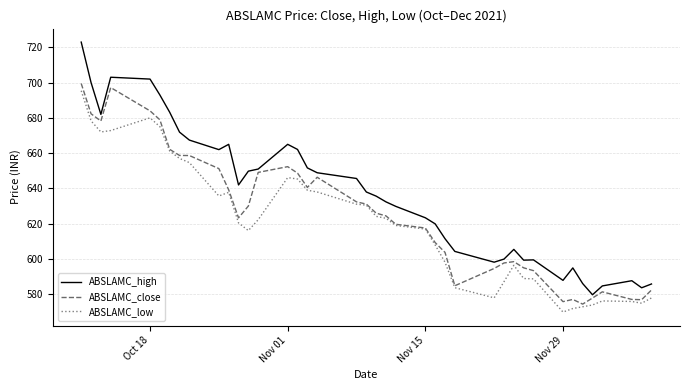

In ABSLAMC_high, how many points are higher than both neighbors (excluding endpoints)?

7